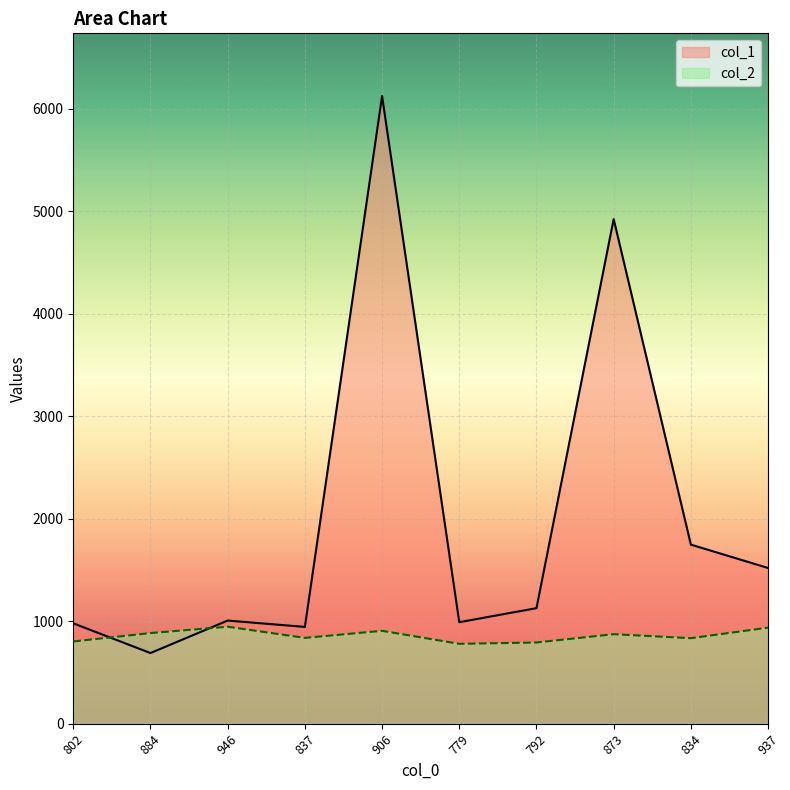

Reading left to right, what are all the values shown in this chart?

col_1: 979	689	1006	944	6123	990	1127	4923	1747	1519
col_2: 802	884	946	837	906	779	792	873	834	937